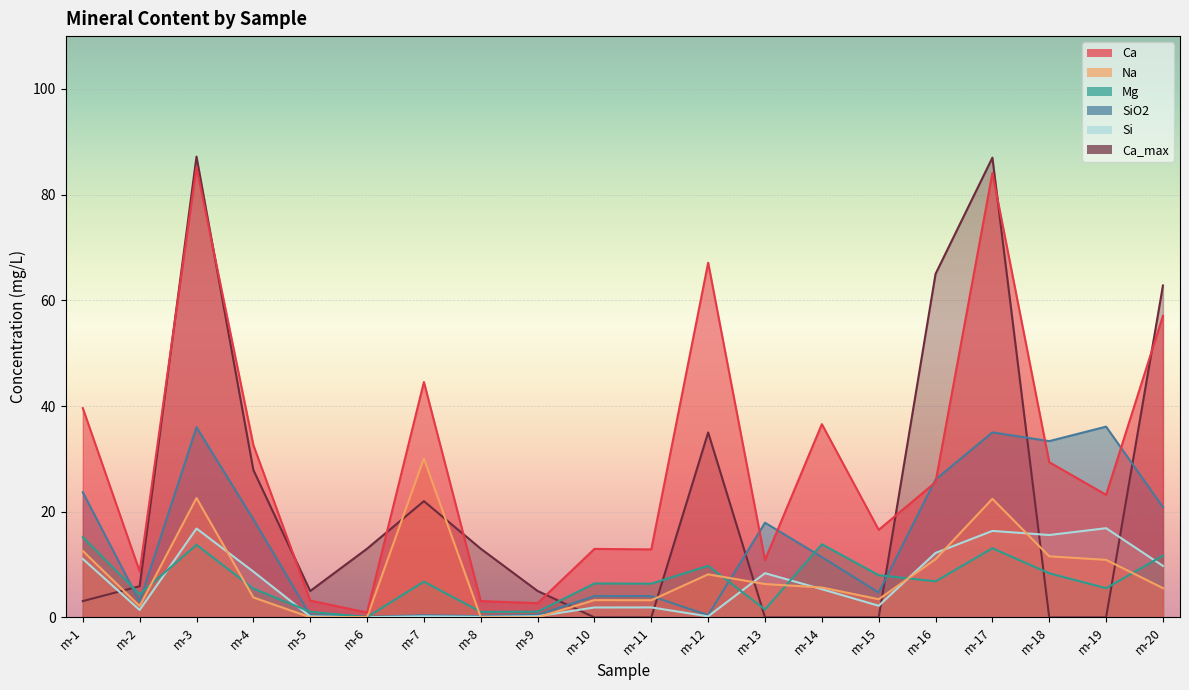

True or false: SiO2 and Si cross at least once.

False